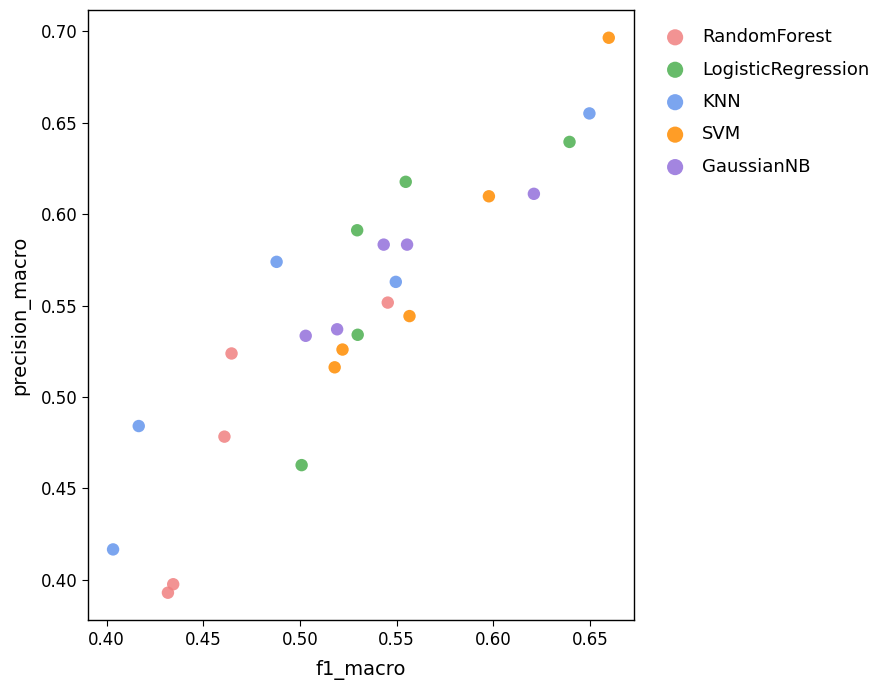

Which series has the widest spread of Y values?

KNN